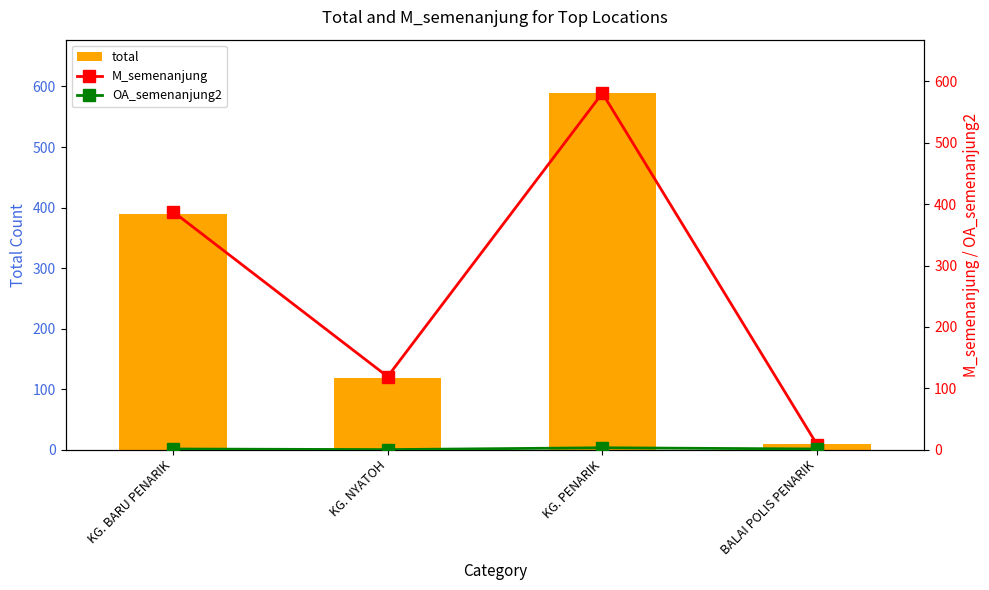

What is the value of the M_semenanjung bar at the 2nd from the left?

119